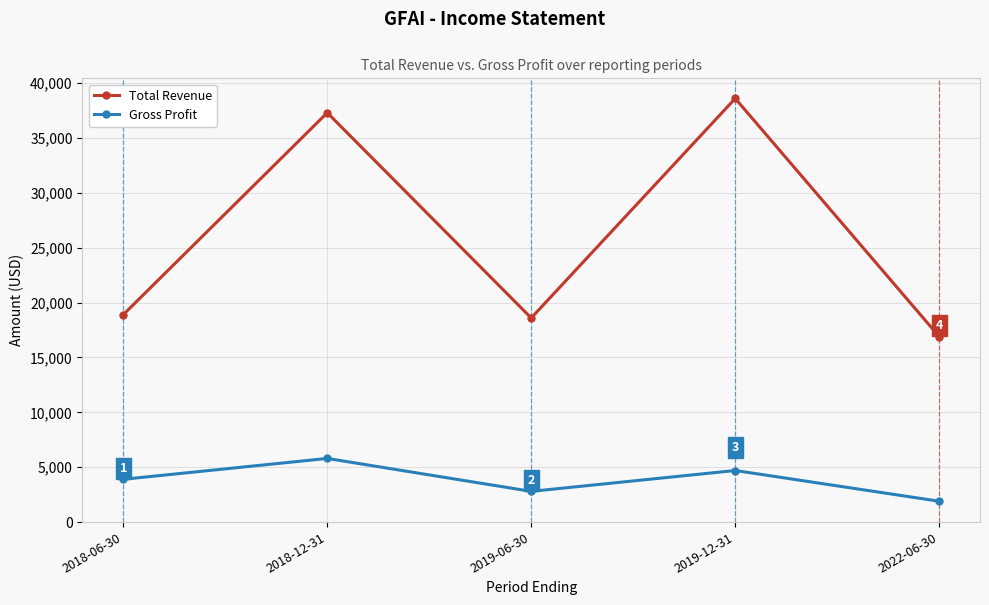

At how many categories does at least one series exceed 10438?

5